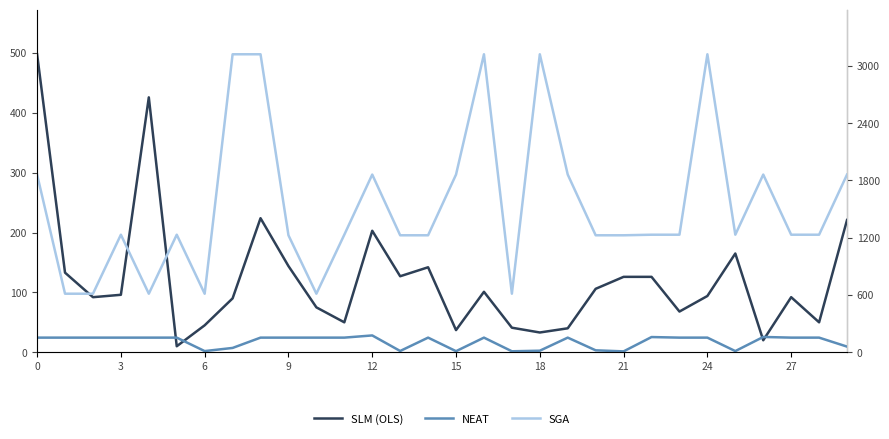

At which label does NEAT first exceed 153?

12